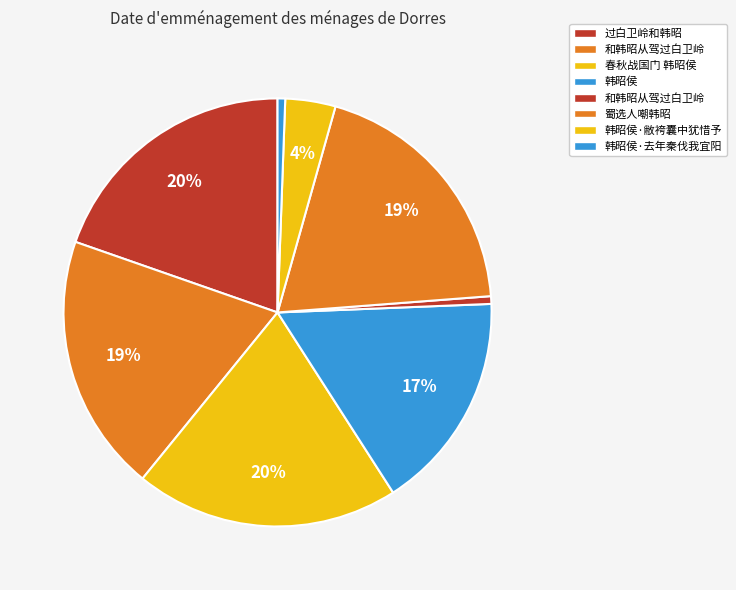

How many slices are in this pie chart?

8